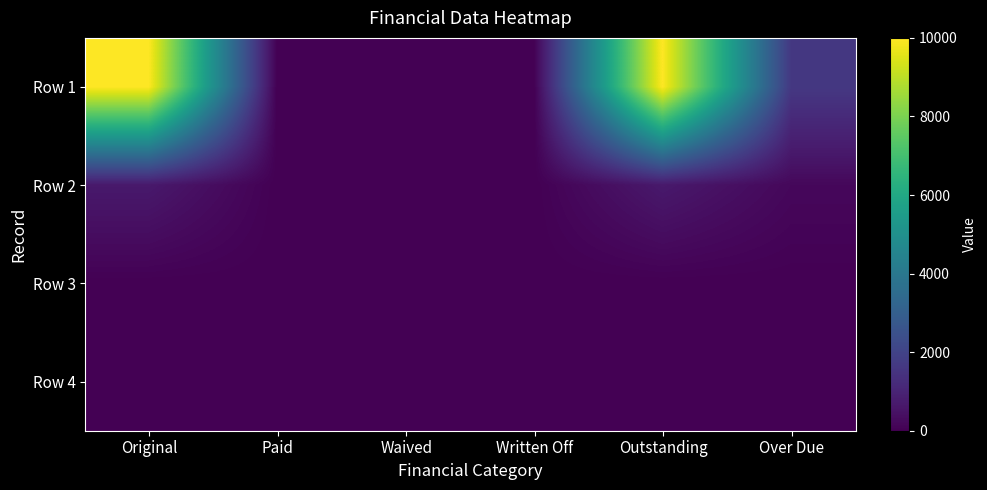

Reading left to right, transcribe all the data shown in this chart.

Row 1: Original=10000.0	Paid=0.0	Waived=0.0	Written Off=0.0	Outstanding=10000.0	Over Due=1638.1
Row 2: Original=682.4	Paid=0.0	Waived=0.0	Written Off=0.0	Outstanding=682.4	Over Due=194.0
Row 3: Original=0.0	Paid=0.0	Waived=0.0	Written Off=0.0	Outstanding=0.0	Over Due=0.0
Row 4: Original=0.0	Paid=0.0	Waived=0.0	Written Off=0.0	Outstanding=0.0	Over Due=0.0